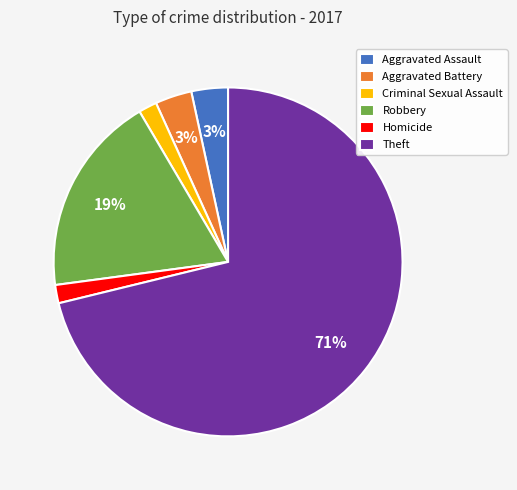

To the nearest percent, what is the combined percentage of Aggravated Assault and Criminal Sexual Assault?

5%